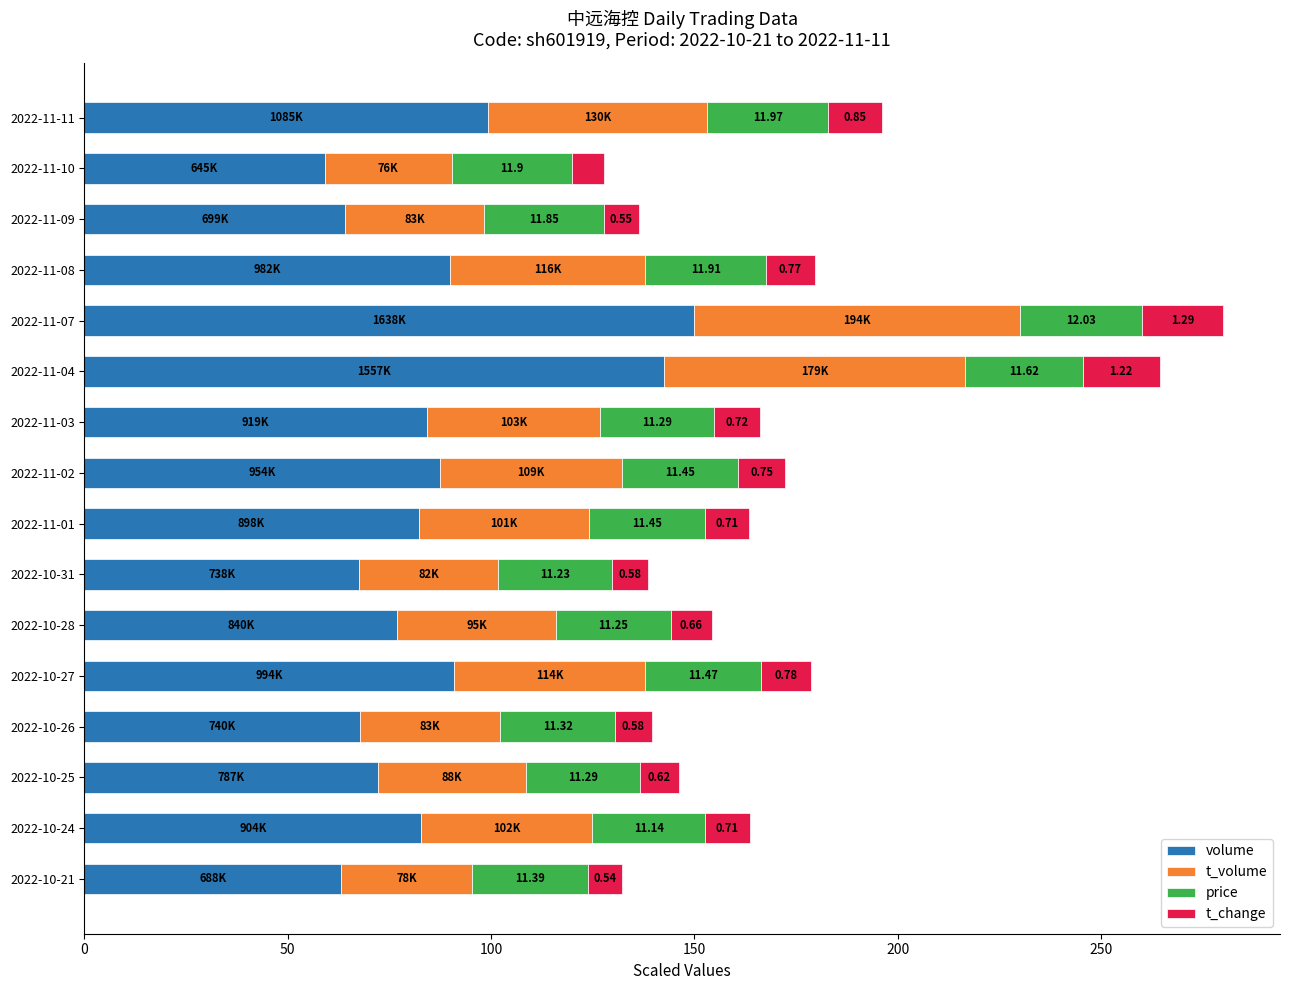

What is the total value across all series at 2022-11-01?

163.5